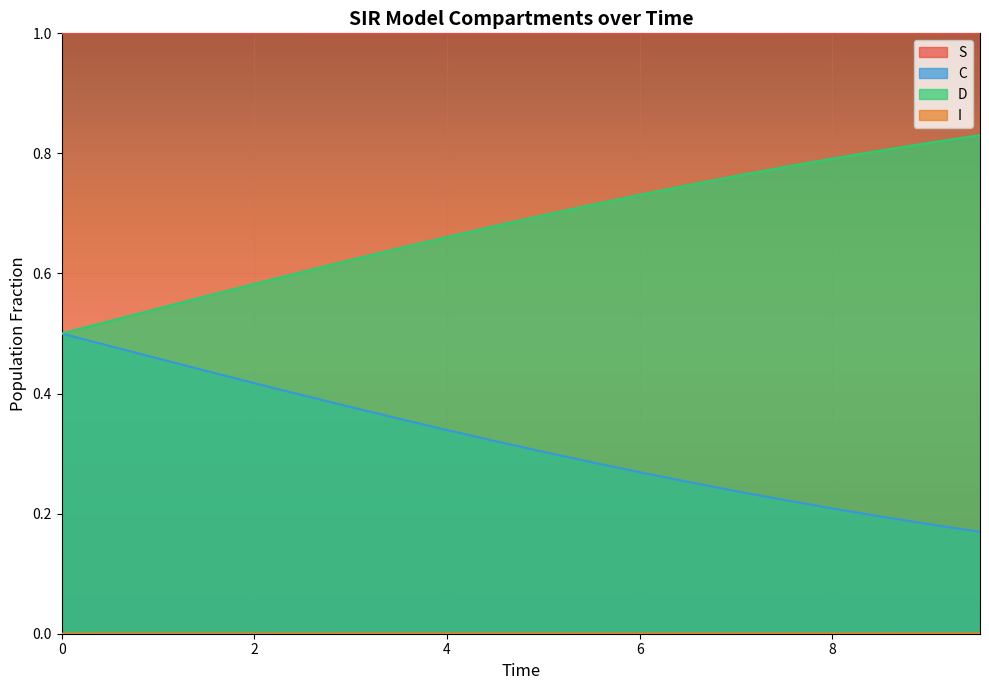

What is the lowest value of the C series?

0.2